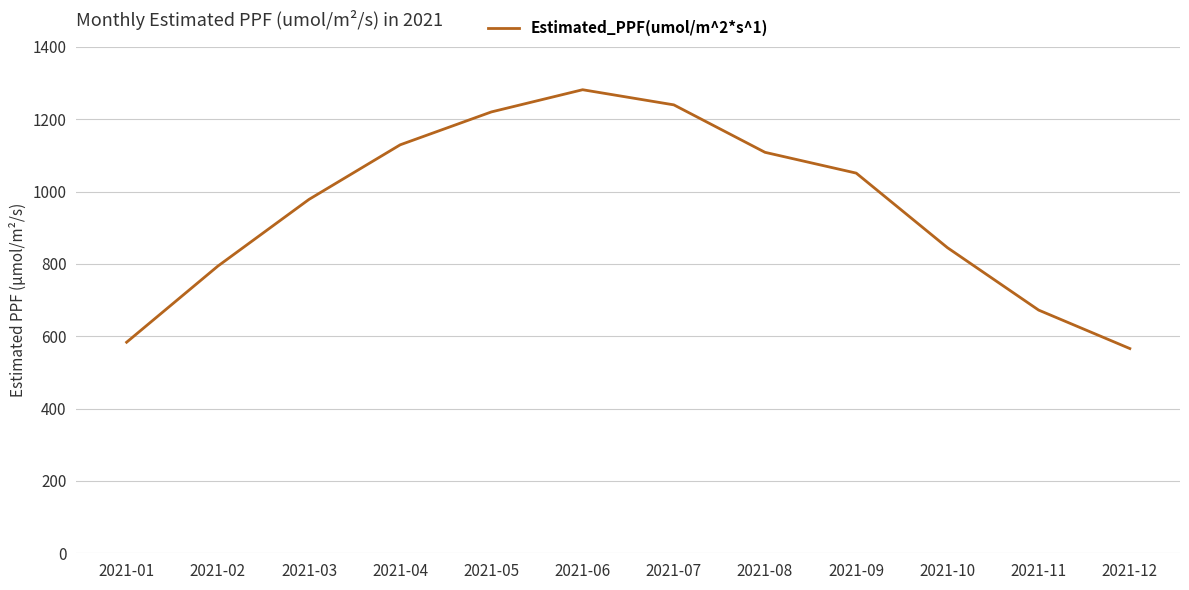

Reading left to right, transcribe all the data shown in this chart.

583.4	793.8	978.3	1129.2	1220.1	1281.4	1239.6	1108.4	1050.9	844.8	672.3	565.9